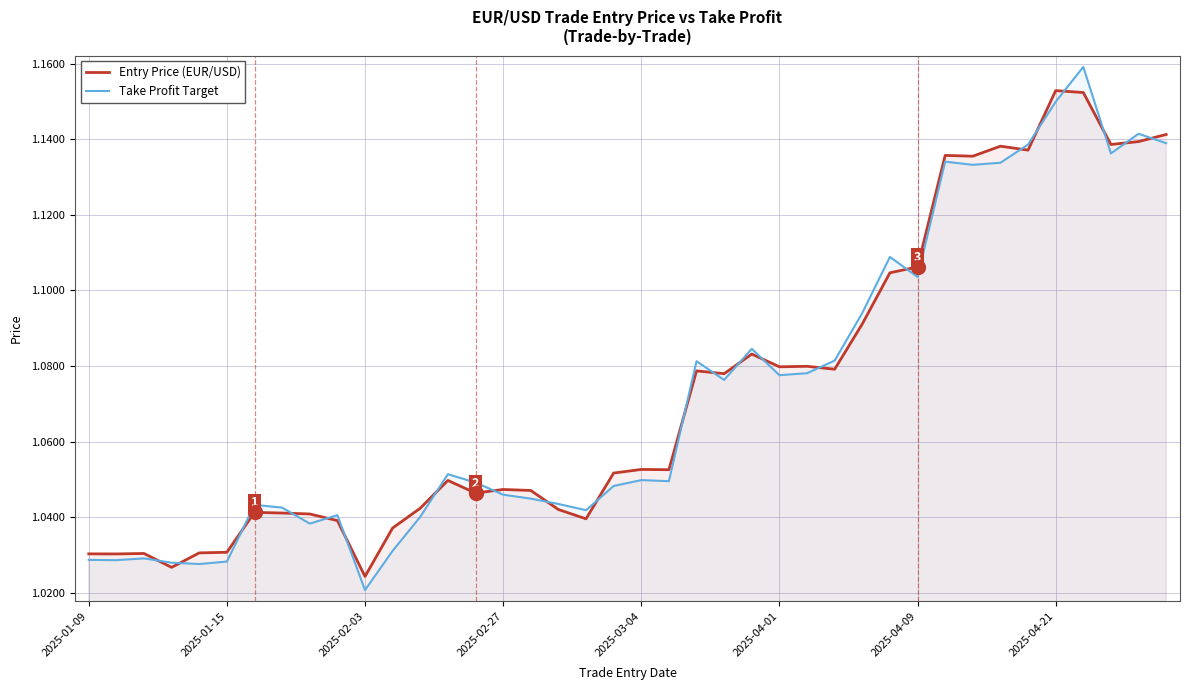

List the series in order of their peak value, lowest first.

Entry Price (EUR/USD), Take Profit Target